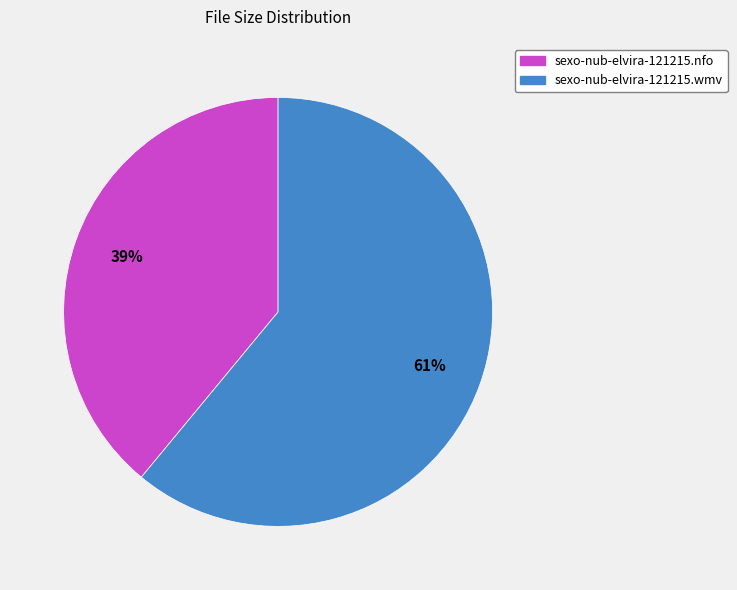

Is it true that sexo-nub-elvira-121215.wmv is 52% of the pie?

False